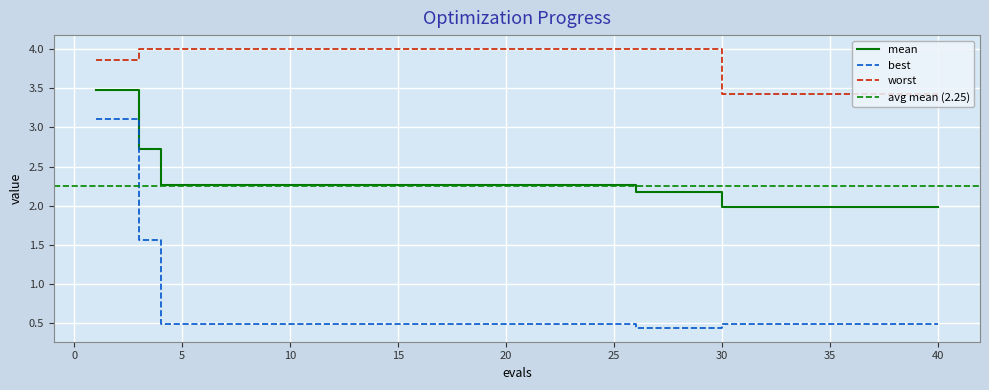

List the series in order of their overall mean, highest first.

worst, mean, best